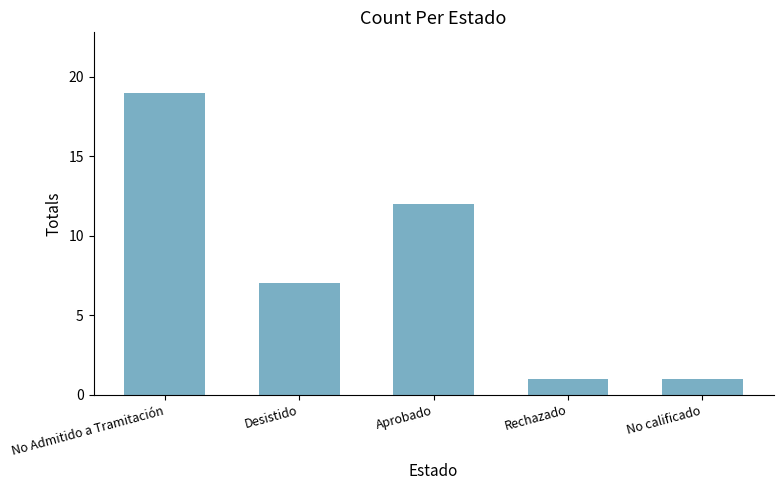

What is the change in value from Desistido to Aprobado?

+5